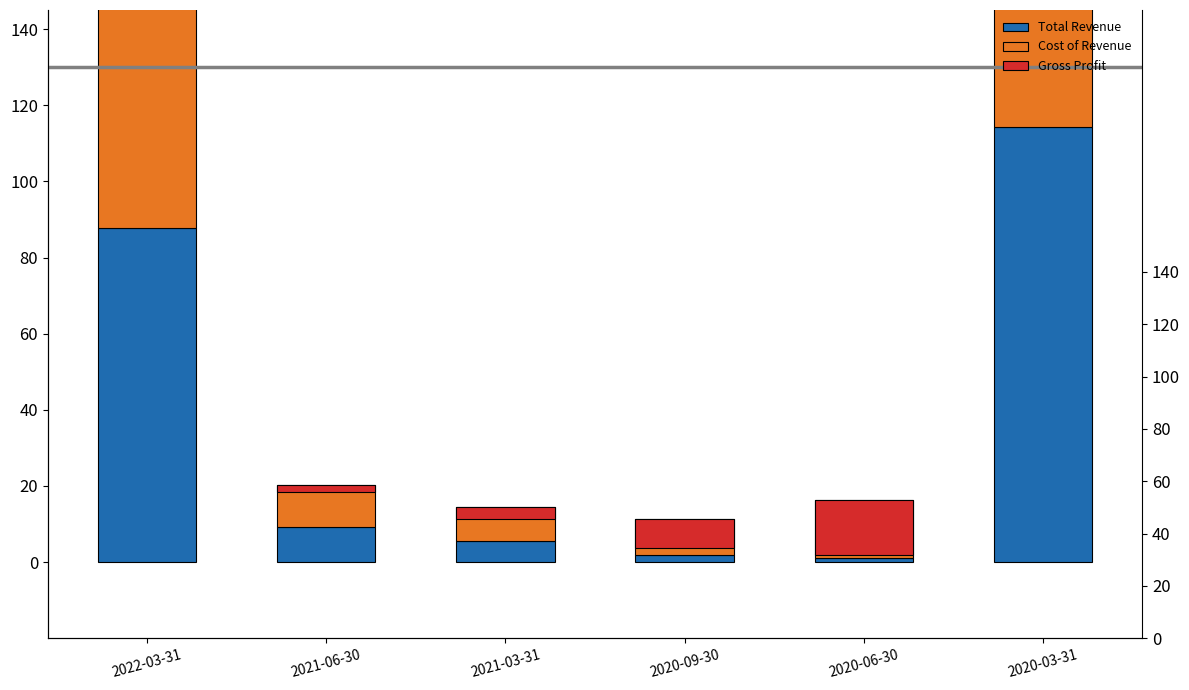

What is the label of the 2nd bar from the left?

2021-06-30